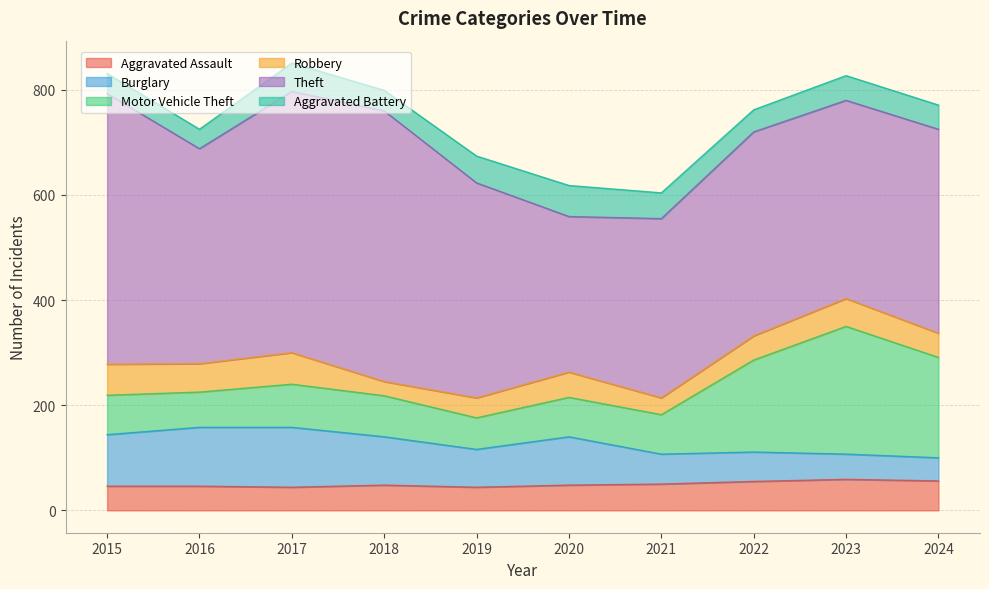

How many intersections are there between Motor Vehicle Theft and Burglary?

1